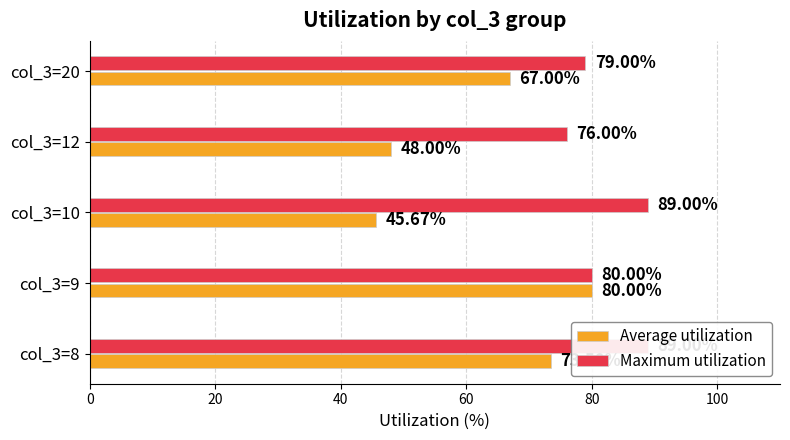

What is the total value across all series at col_3=10?

134.7